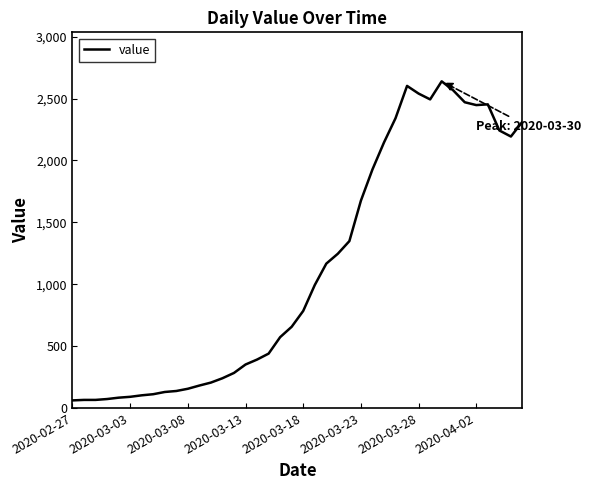

What is the maximum value shown in the chart?

2639